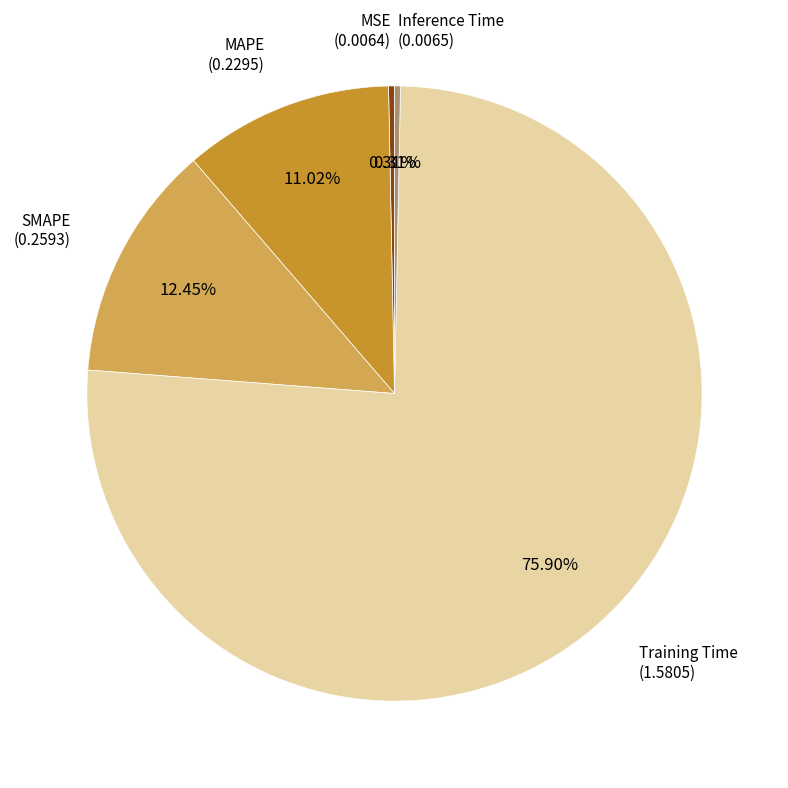

Does any single category account for the majority?

Yes